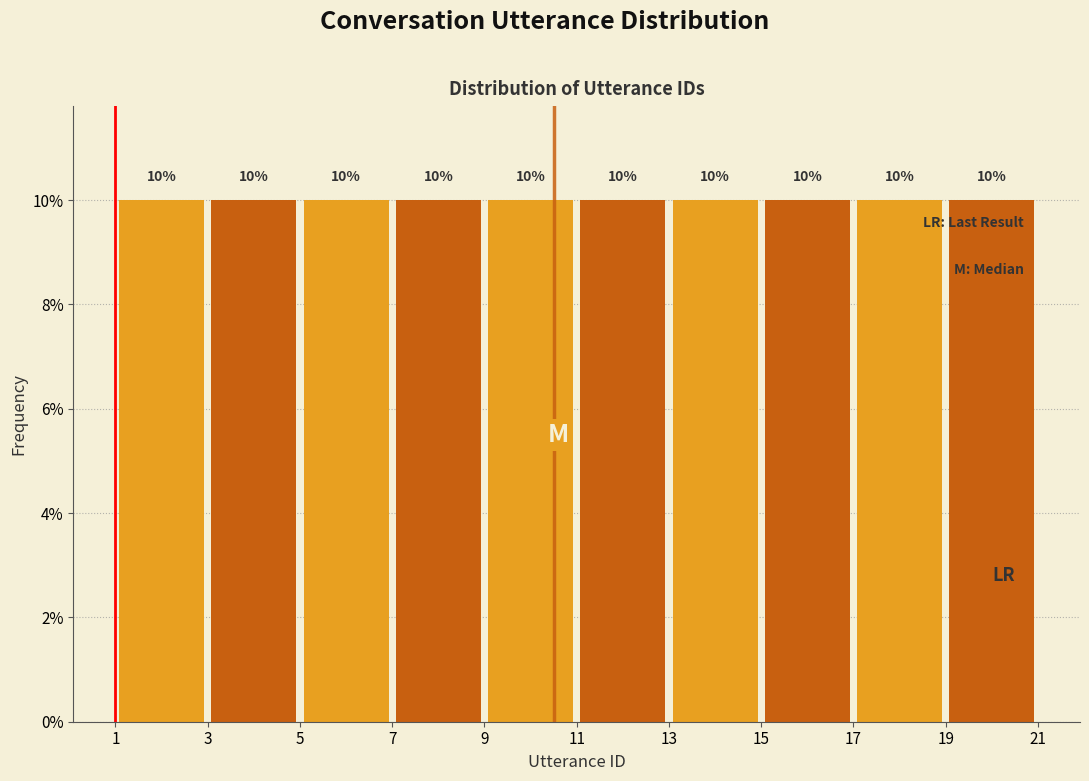

What is the height of the bar covering 5 to 7 on the x-axis?

10